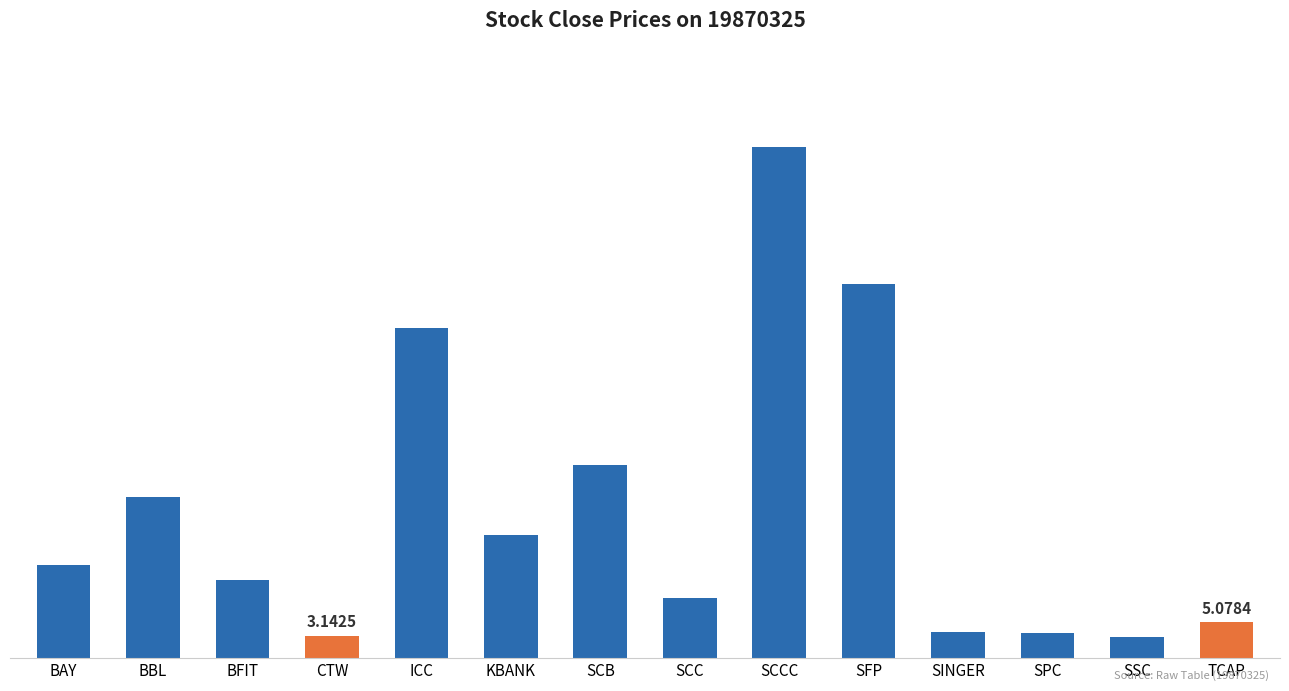

What is the value of the 12th bar from the left?

3.5